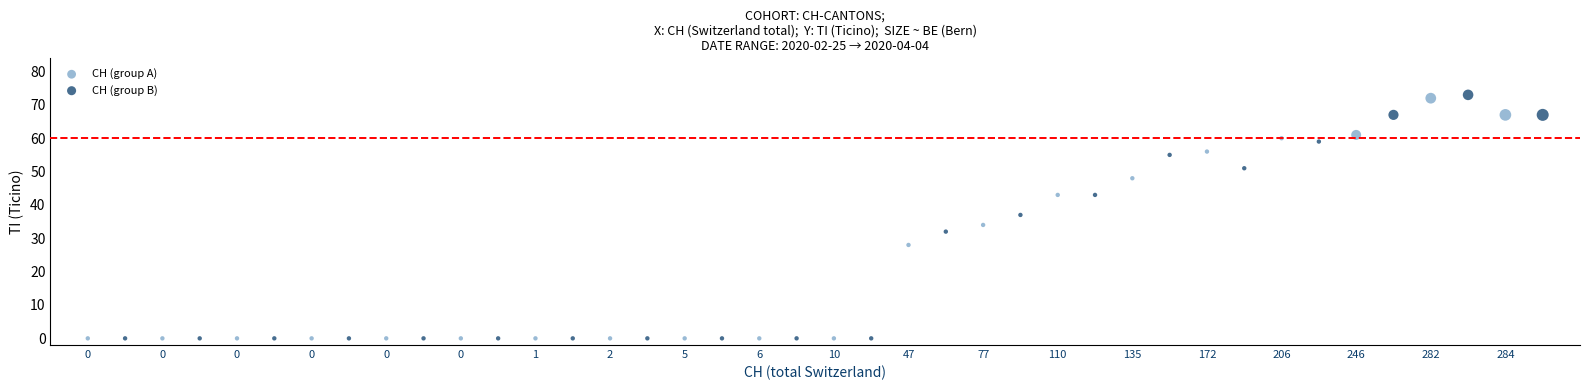

Which series reaches the maximum Y coordinate?

CH (group B)